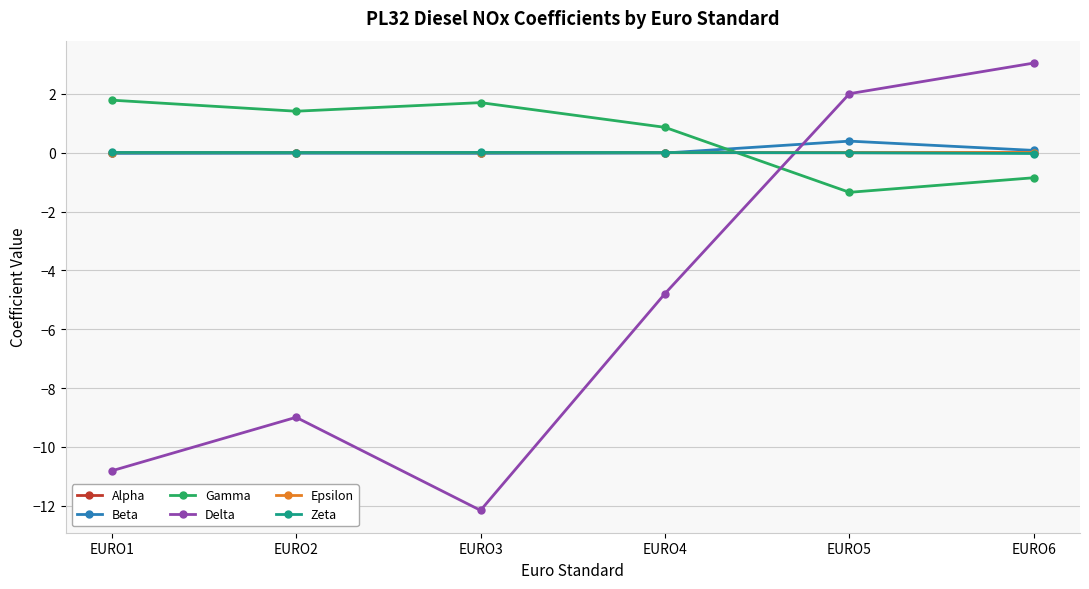

True or false: Zeta has a value of 0.0 at EURO2.

True